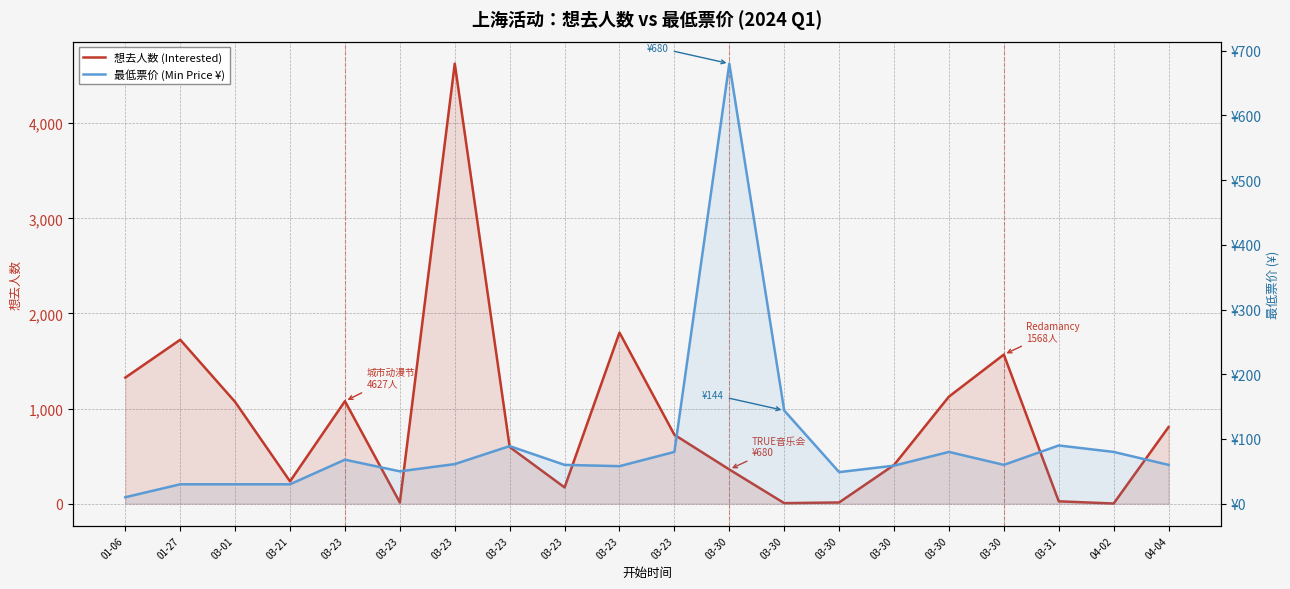

What is the value of the 想去人数 (Interested) point at the 19th from the left?

2.0